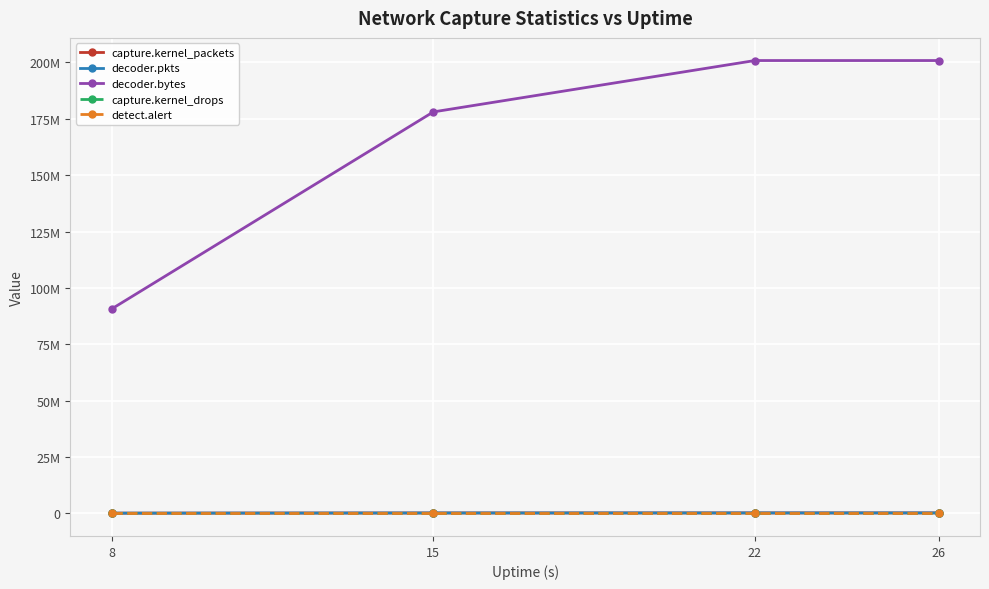

What is the difference between the second highest and minimum values in the decoder.pkts series?

99377